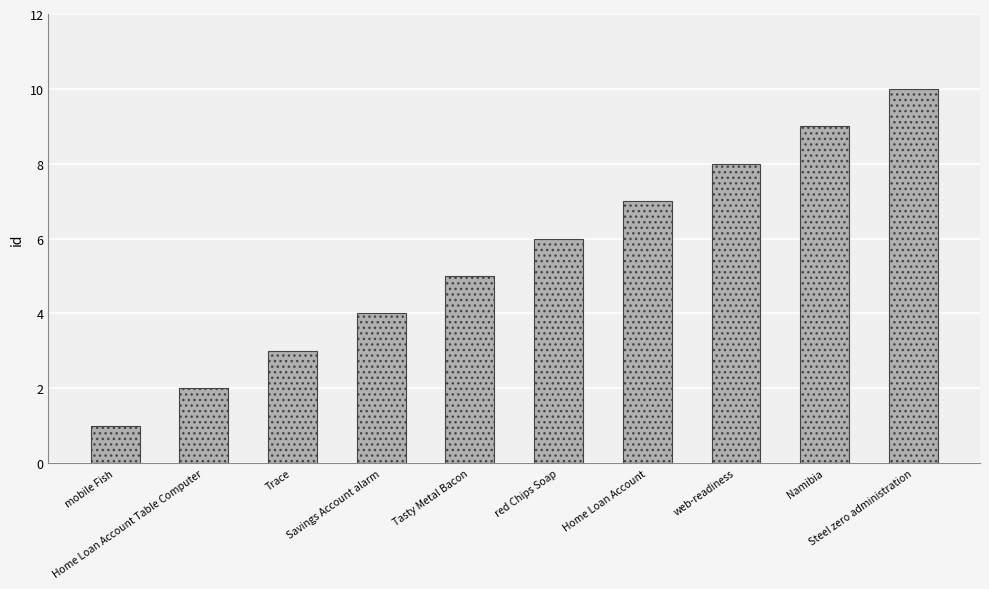

Reading left to right, what are all the values shown in this chart?

1	2	3	4	5	6	7	8	9	10